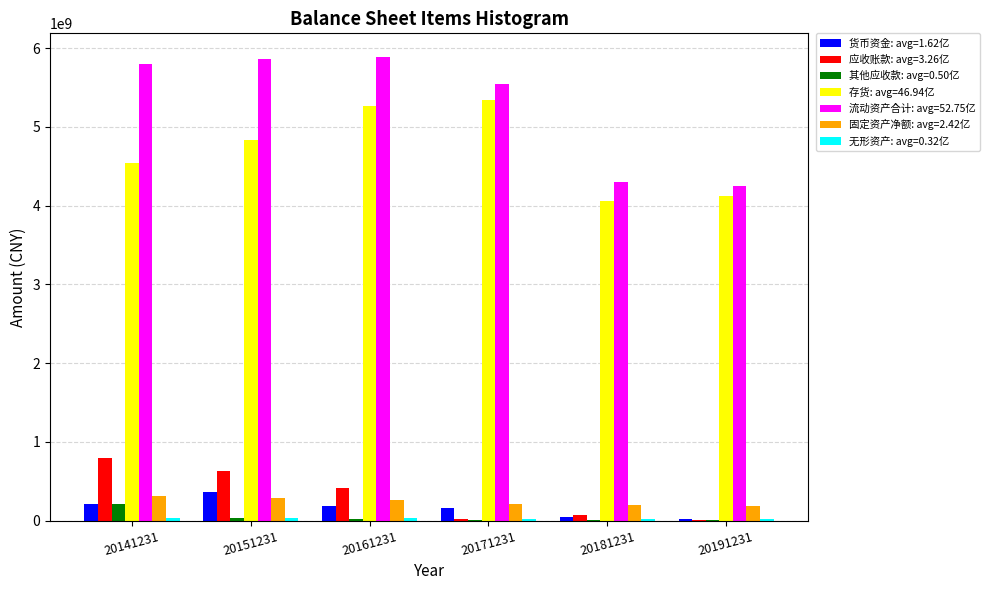

Is the value of 应收账款: avg=3.26亿 at 20191231 greater than the value of 存货: avg=46.94亿 at 20181231?

No